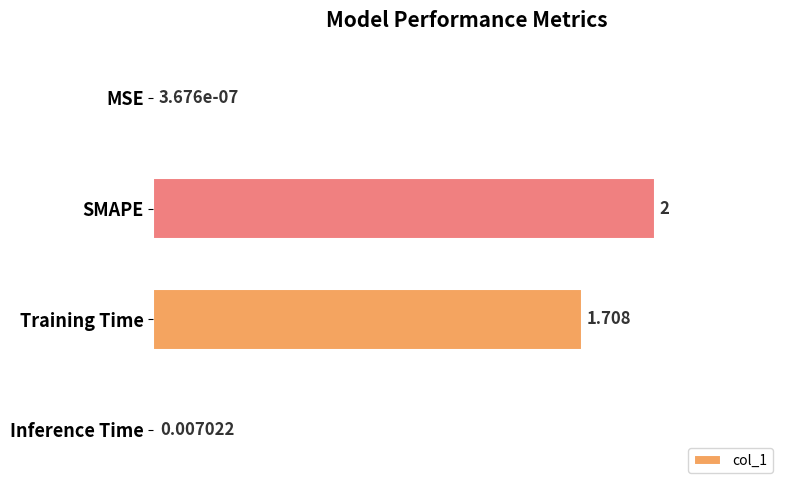

Which has a higher value, Training Time or MSE?

Training Time